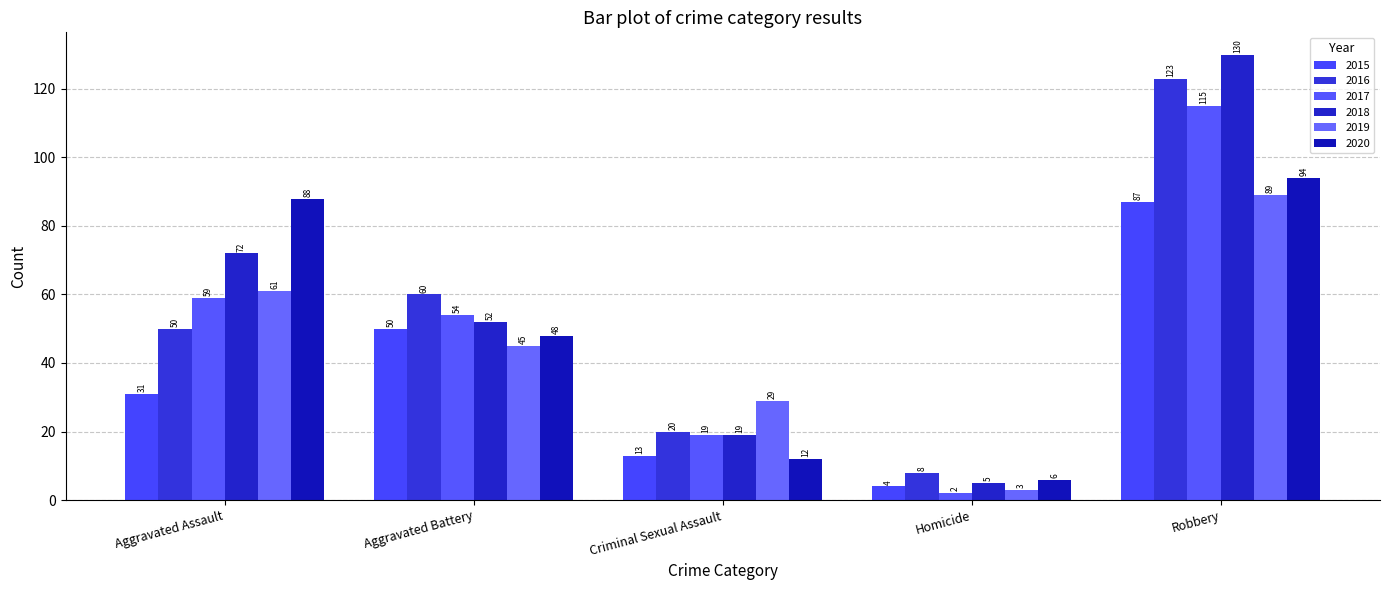

What is the spread (max minus min) of values at Aggravated Battery?

15